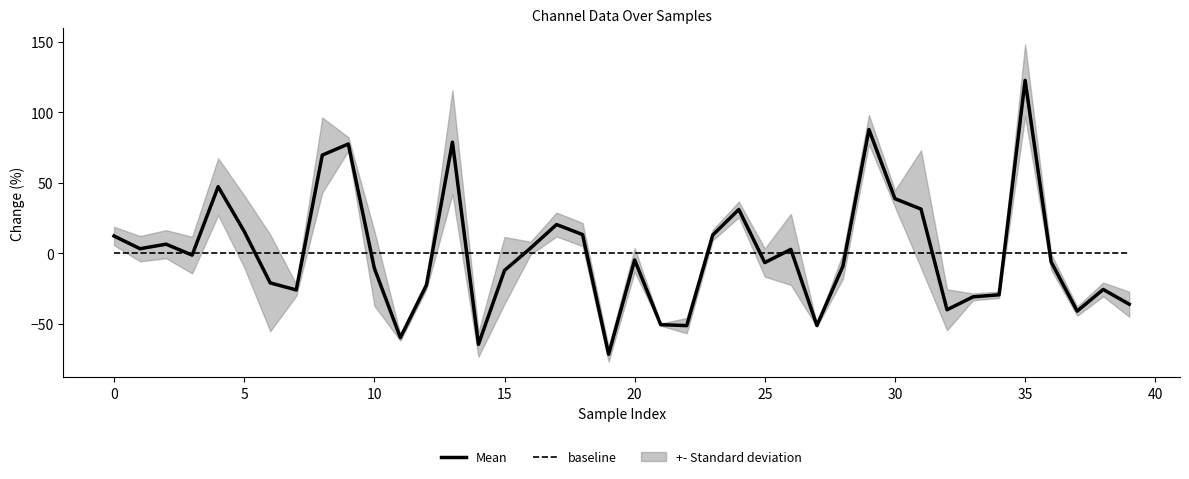

The Mean series shows 122.5 at 35. True or false?

True